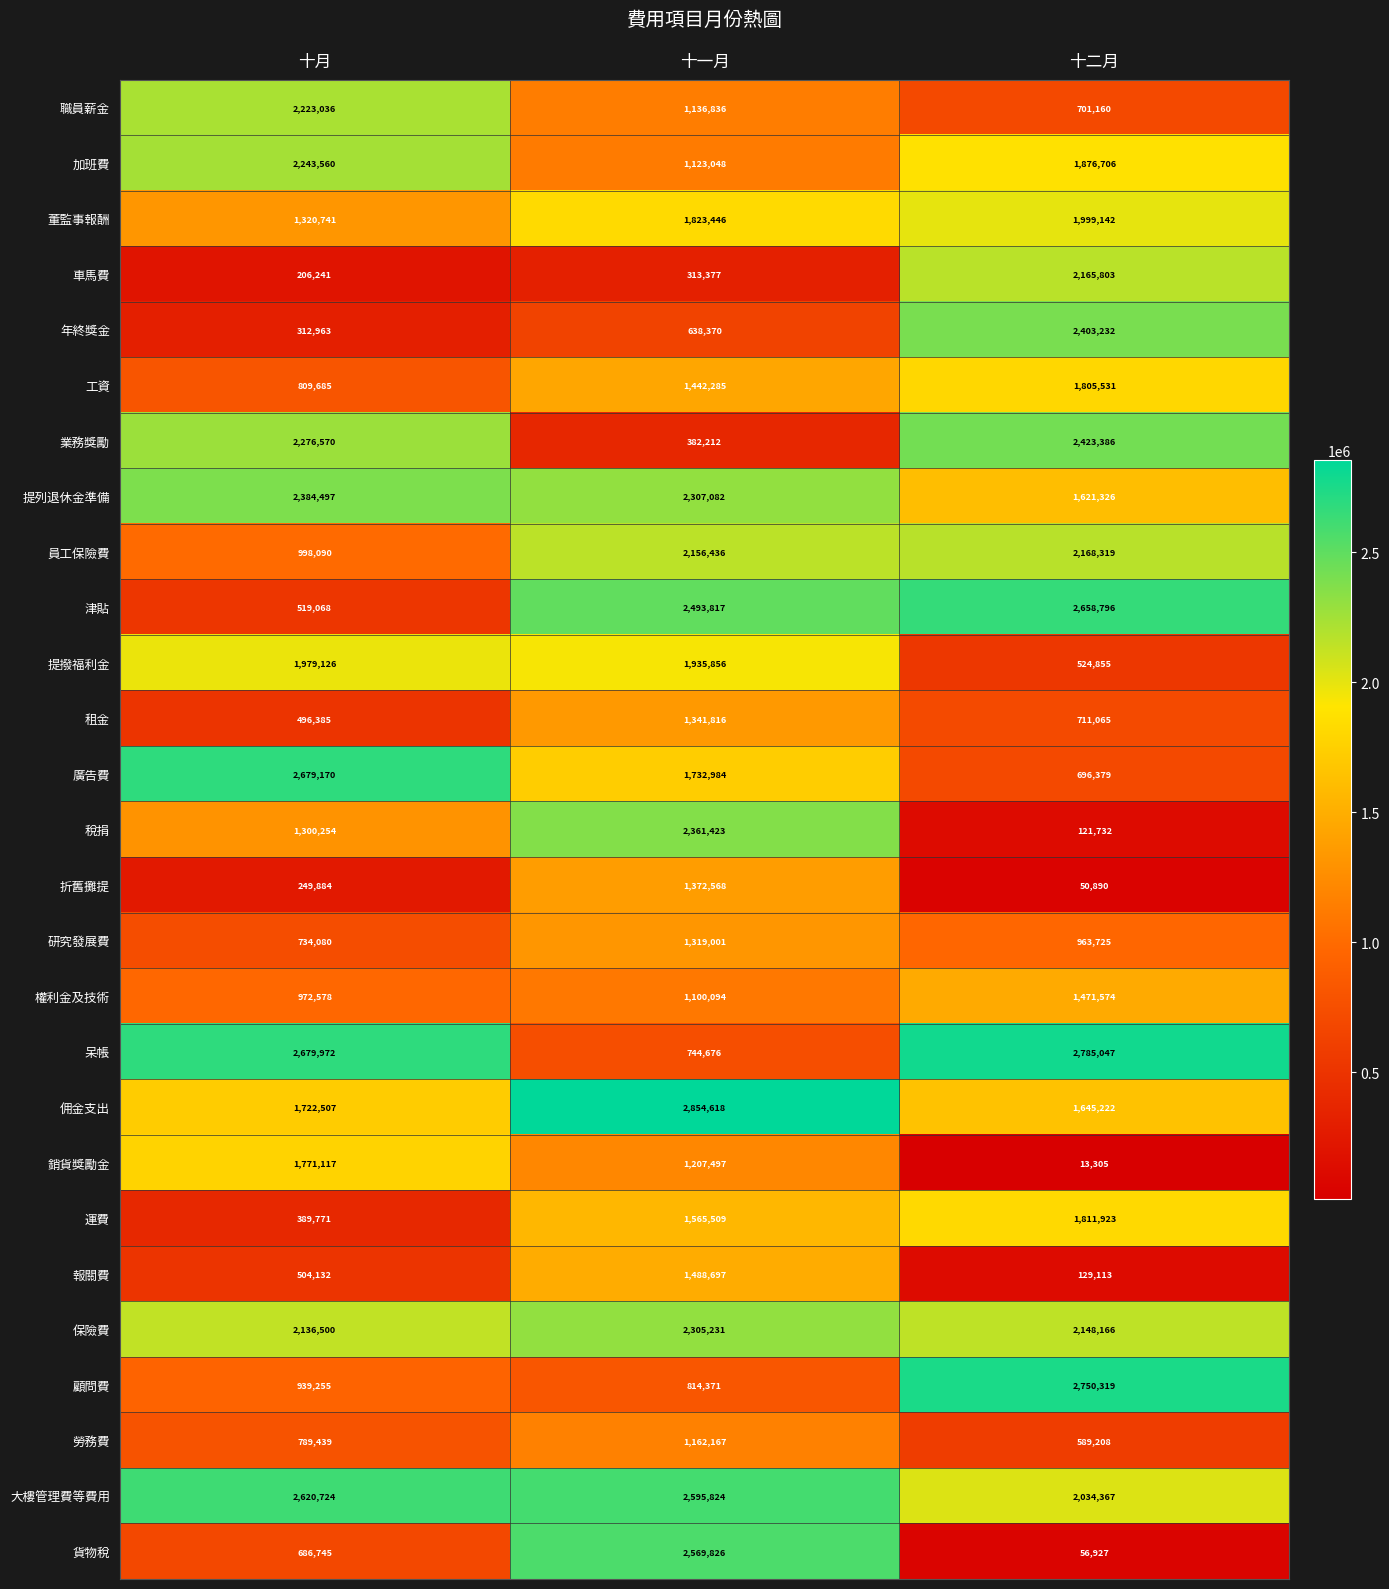

Count the 運費 values in the range 389771 to 1811923.

3